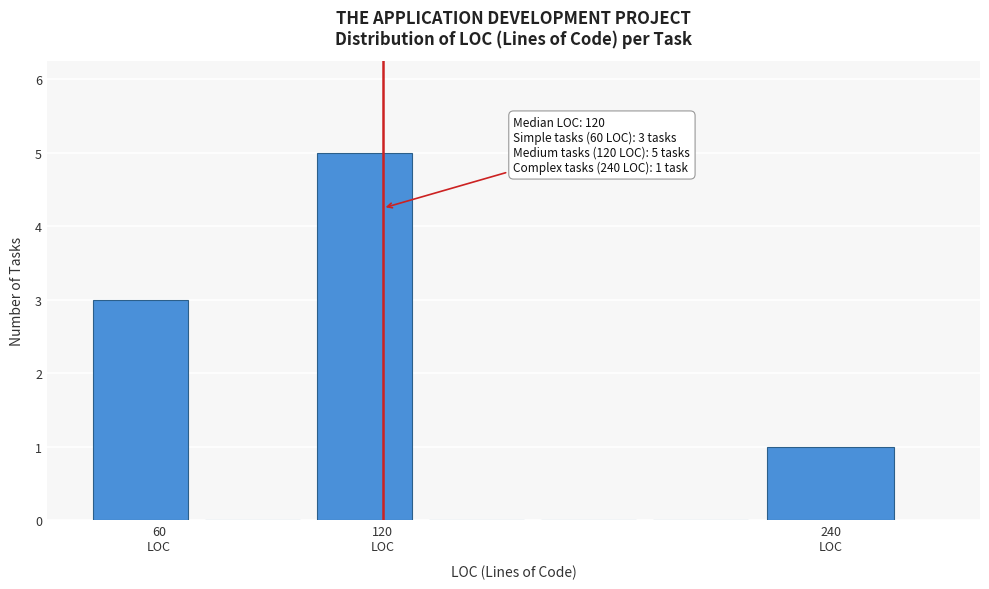

Read against the x-axis, roughly where is the centre of the tallest bar?

120